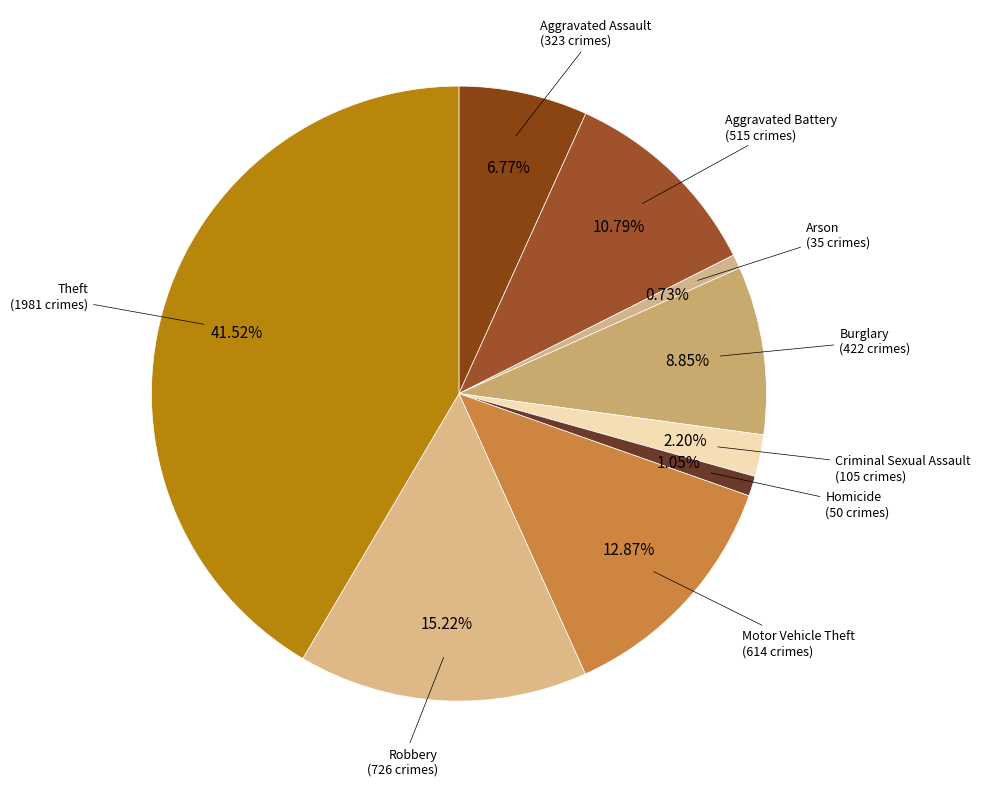

How many segments does this pie chart have?

9